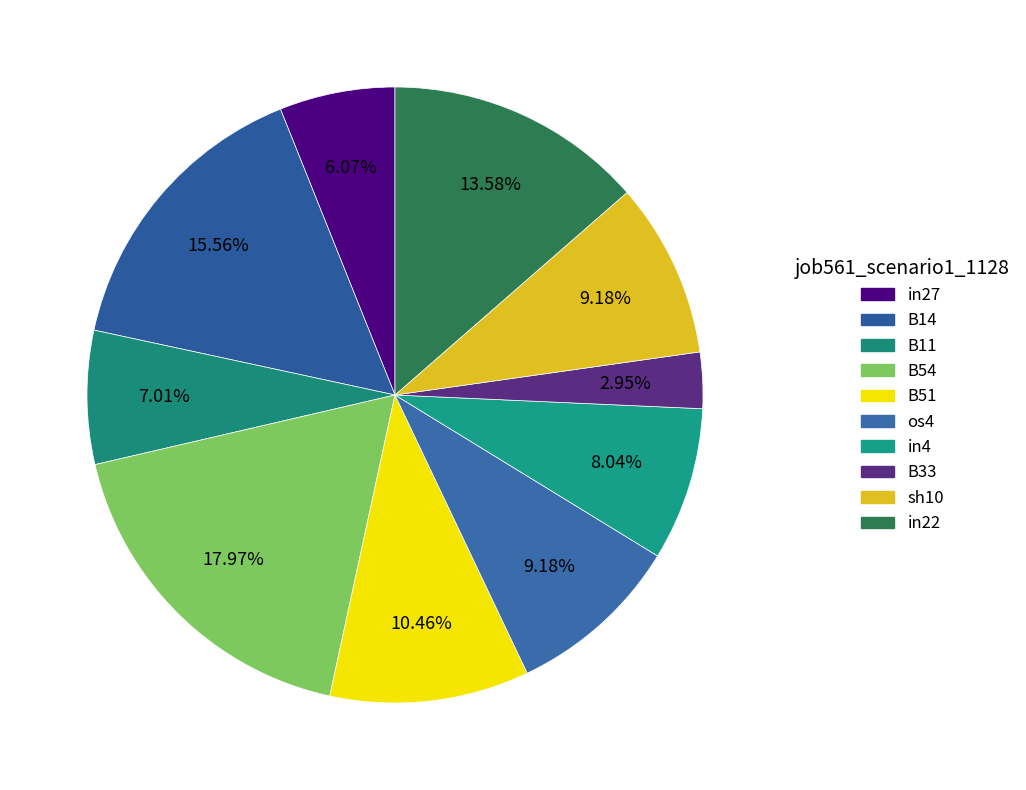

How much of the chart is everything except sh10?

90.8%